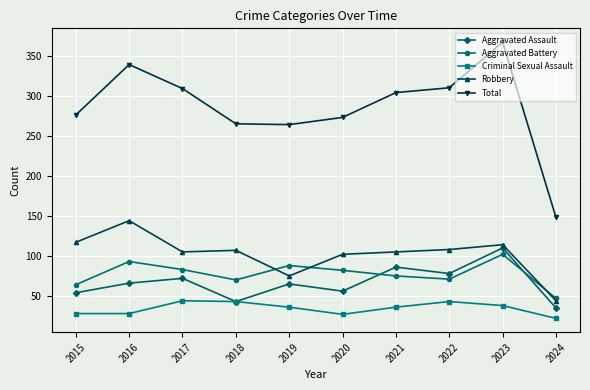

What is the lowest value of the Aggravated Battery series?

47